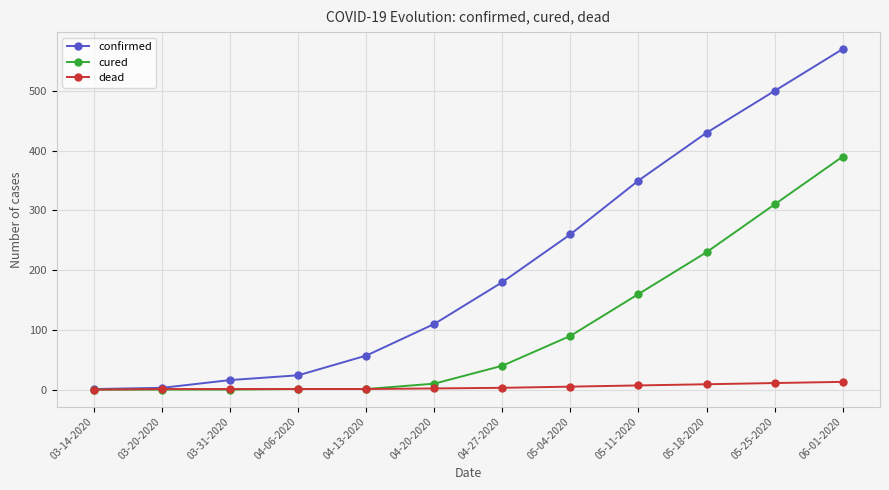

Where is confirmed nearest to the value 285?

05-04-2020